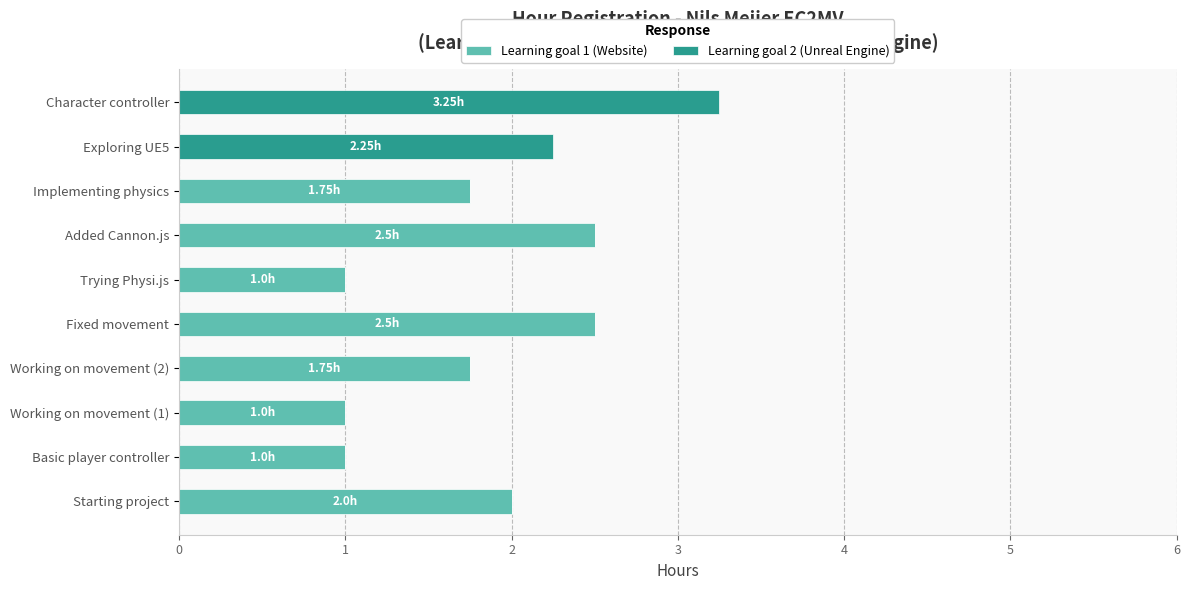

What are all the series names shown in the legend?

Learning goal 1 (Website), Learning goal 2 (Unreal Engine)